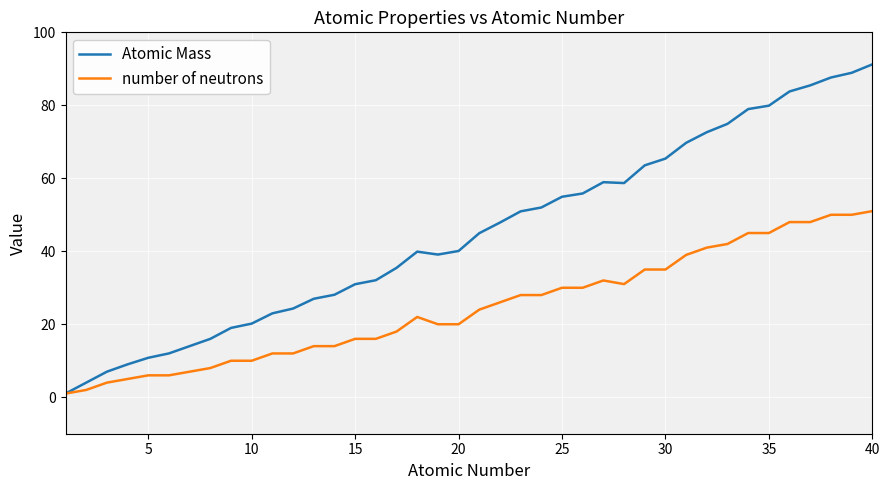

What is the maximum value shown in the chart?

91.2